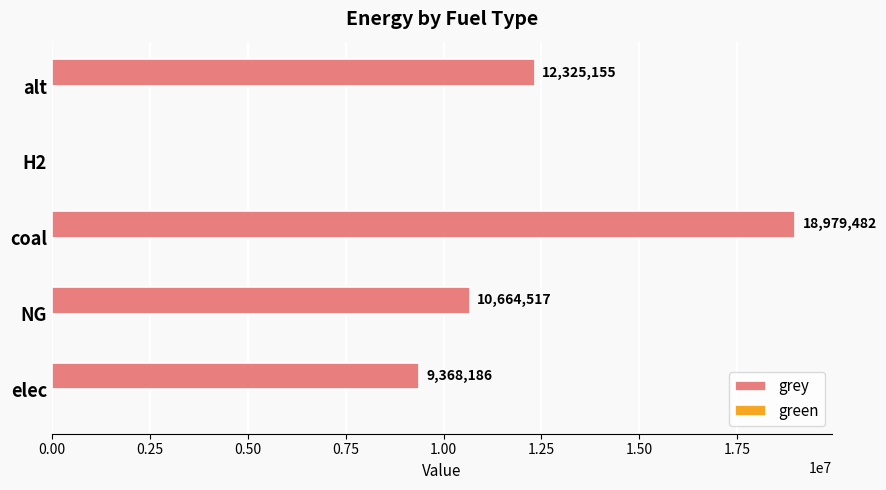

What is the ratio of the value at coal to the value at elec?

2.0